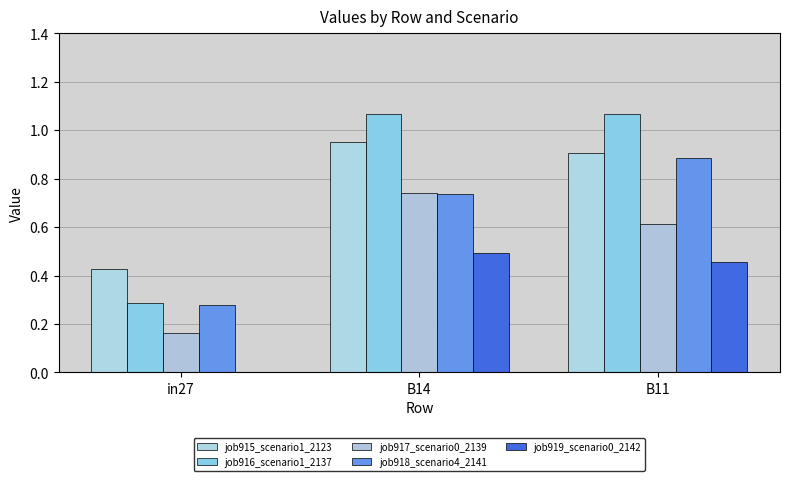

What is the label of the 1st bar from the right?

B11